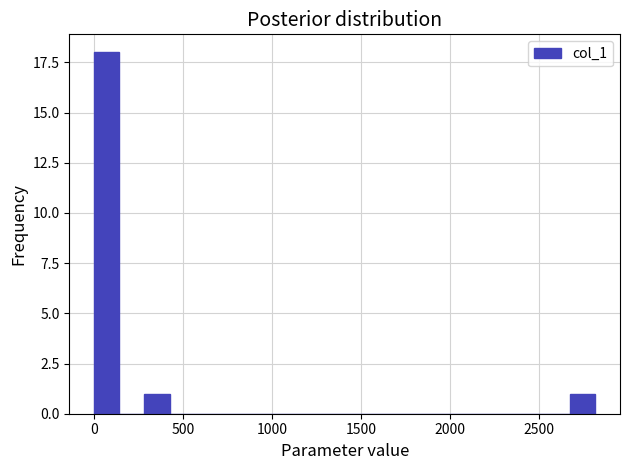

Read against the x-axis, roughly where is the centre of the tallest bar?

50